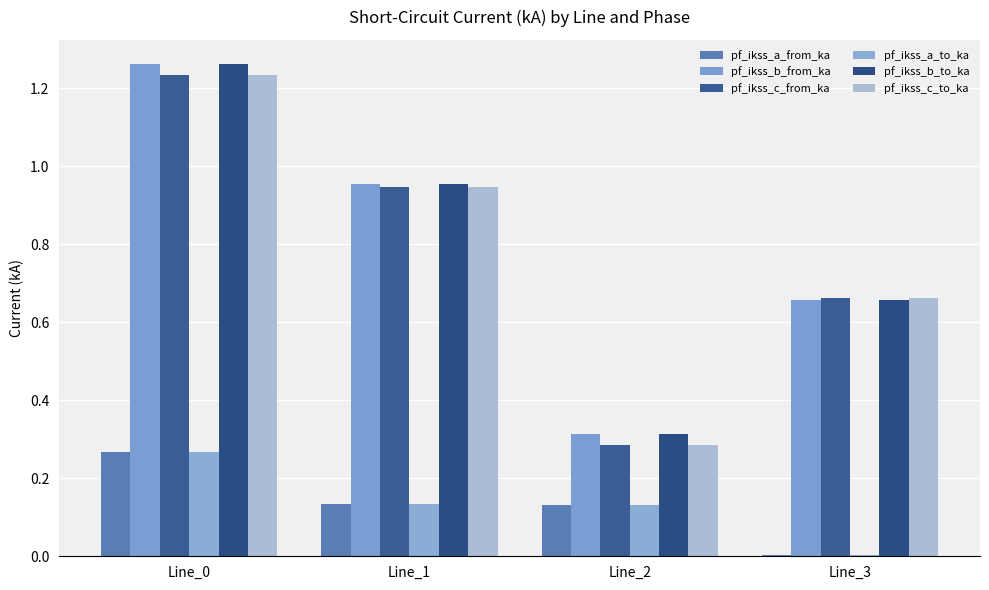

At which label is pf_ikss_c_to_ka closest to 0?

Line_2